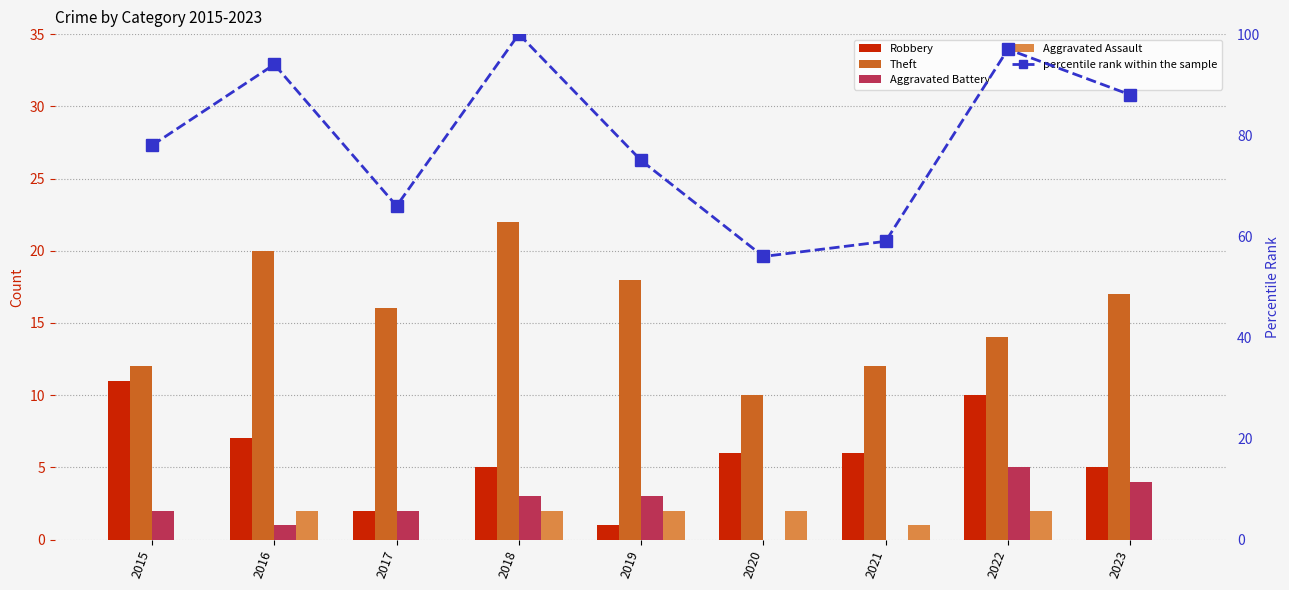

What is the maximum value shown in the chart?

100